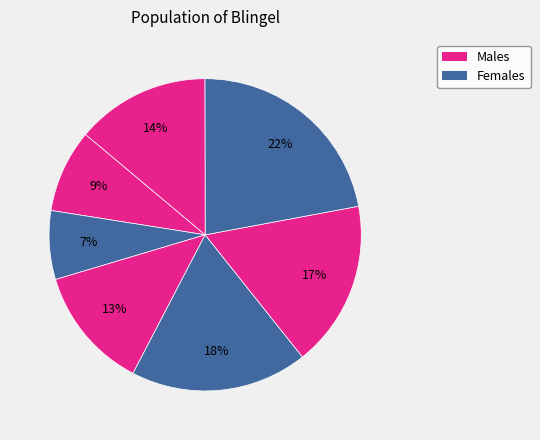

How many slices are in this pie chart?

7